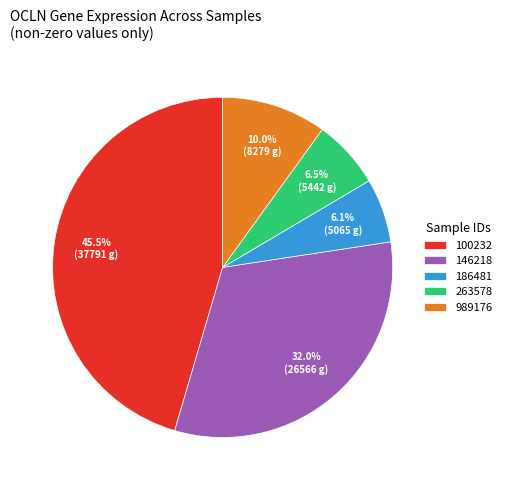

Does any single category account for the majority?

No